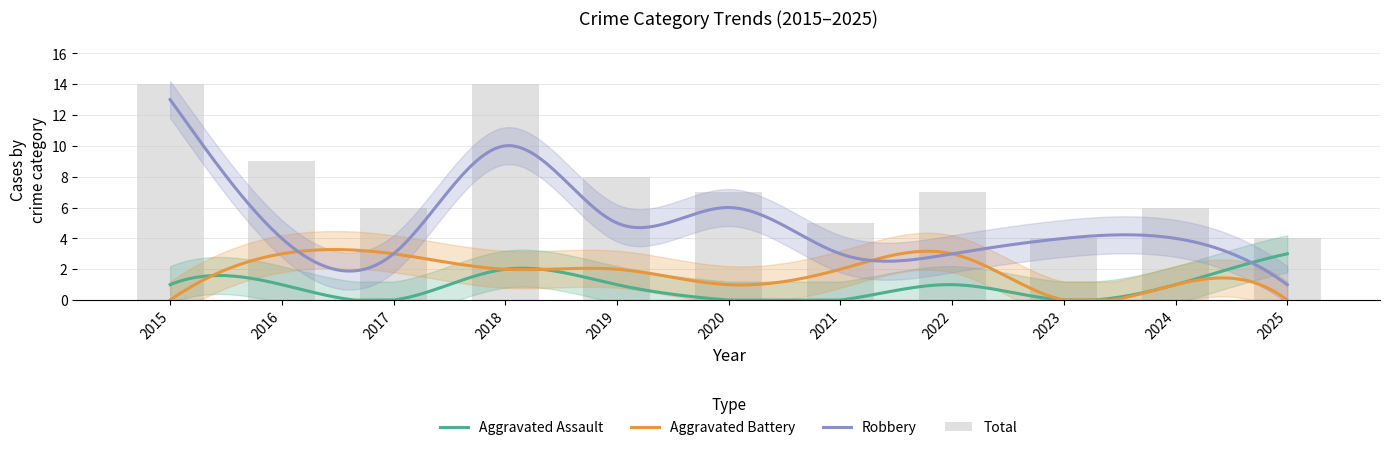

True or false: Aggravated Battery has a value of 0 at 2025.

True